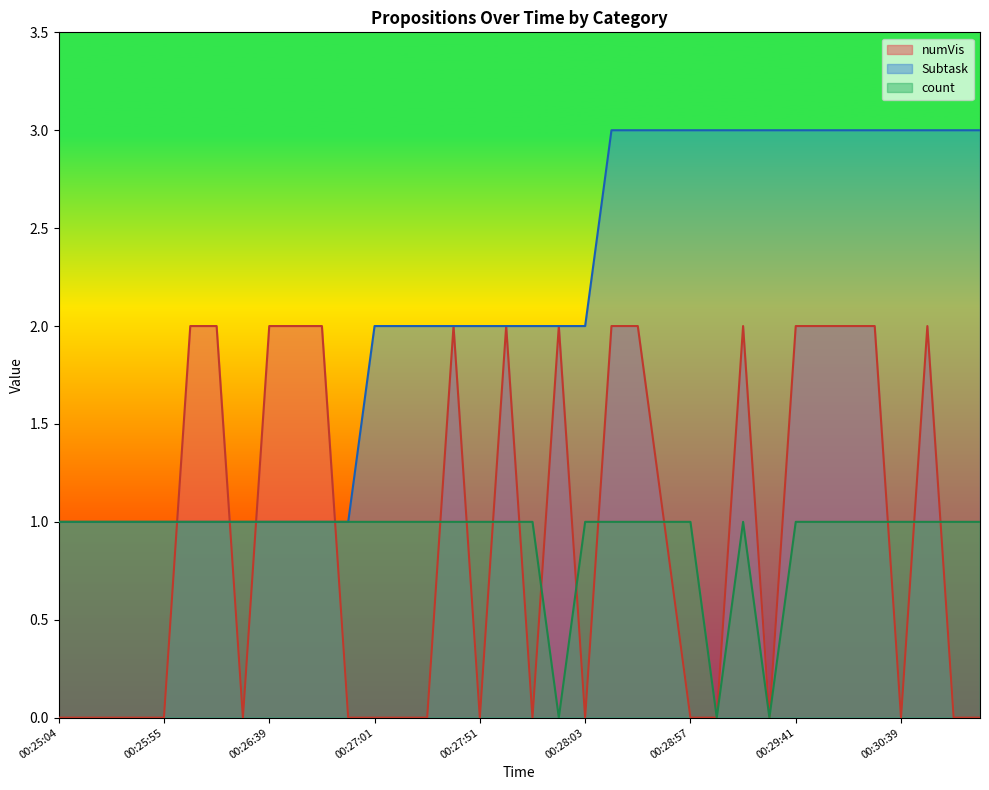

How many Subtask values are between 1 and 3?

36